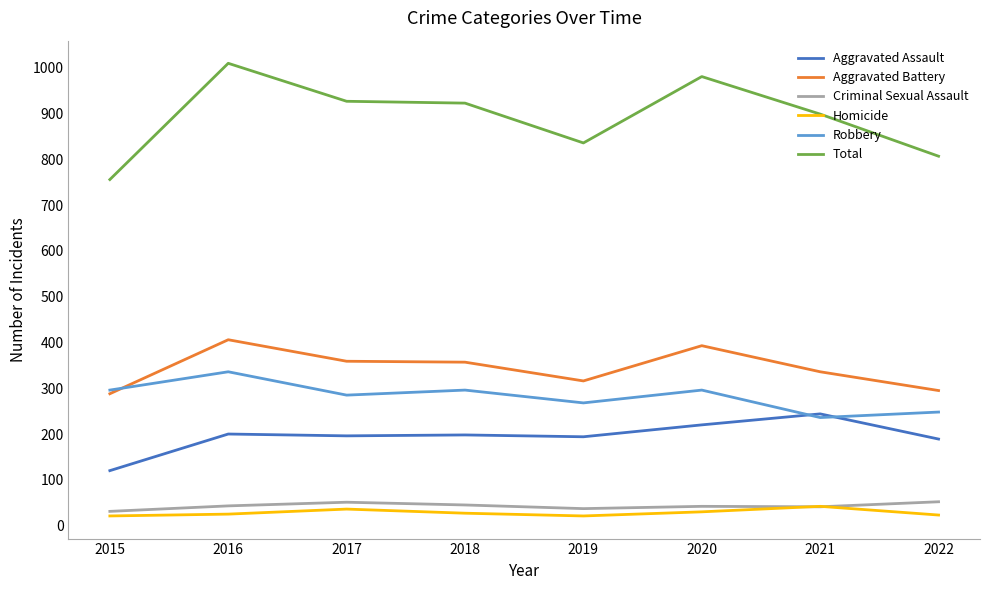

Which series has the largest total across all categories?

Total